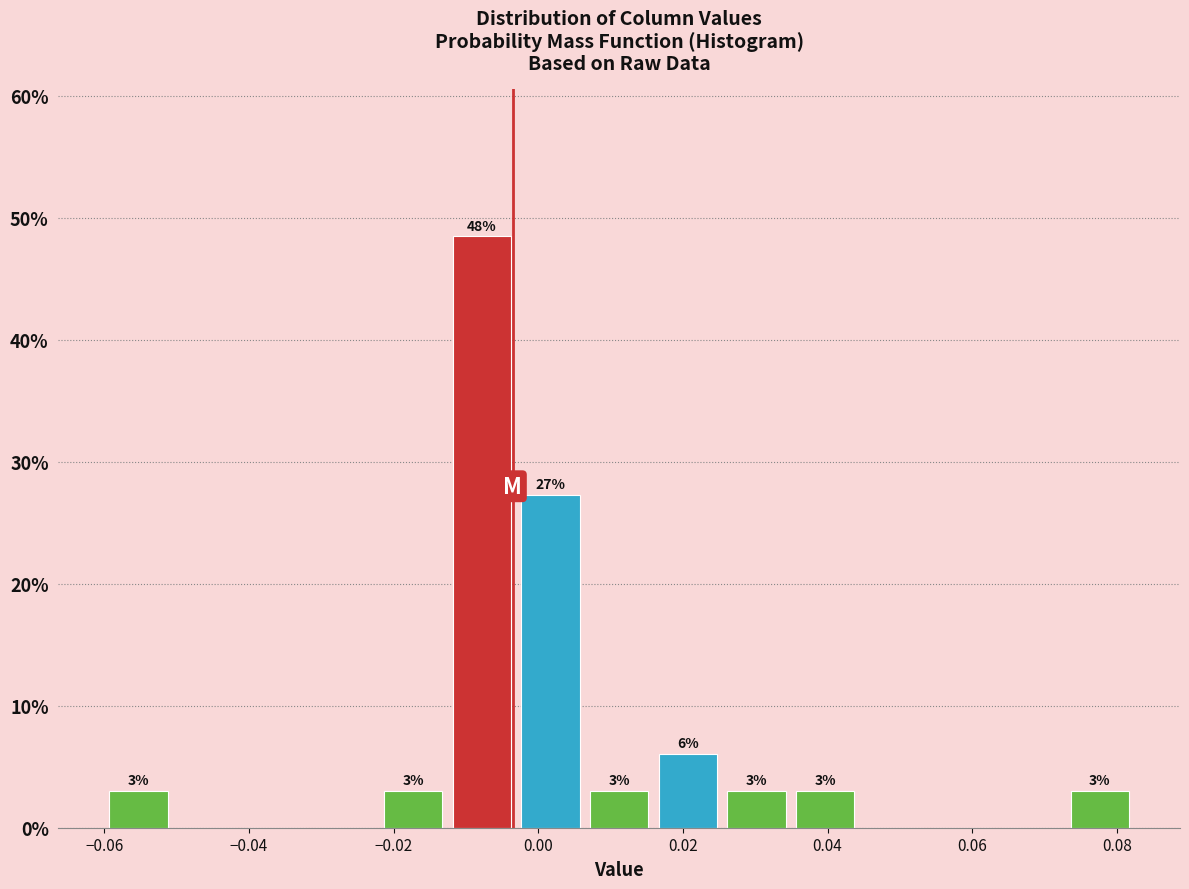

Over which range of the x-axis is the bar tallest?

-0.012 to -0.004